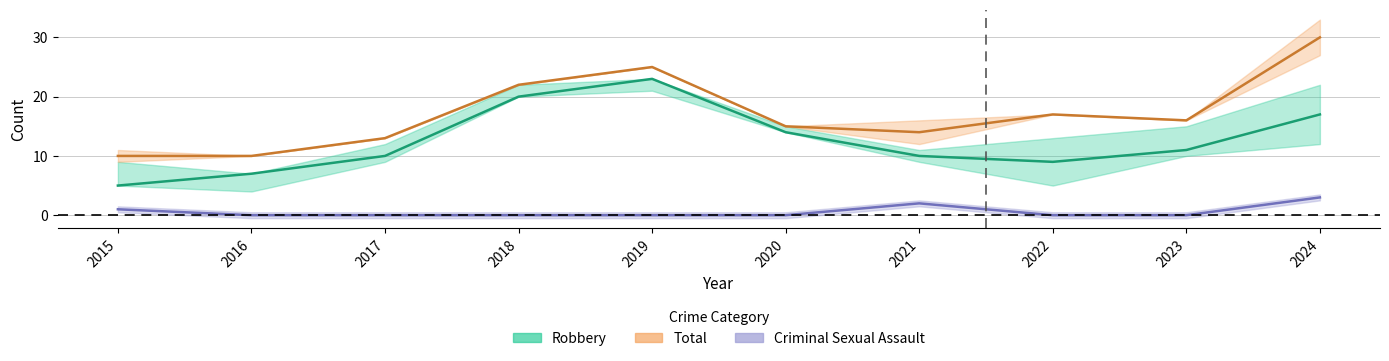

What is the difference between the maximum and minimum values in the Criminal Sexual Assault series?

3